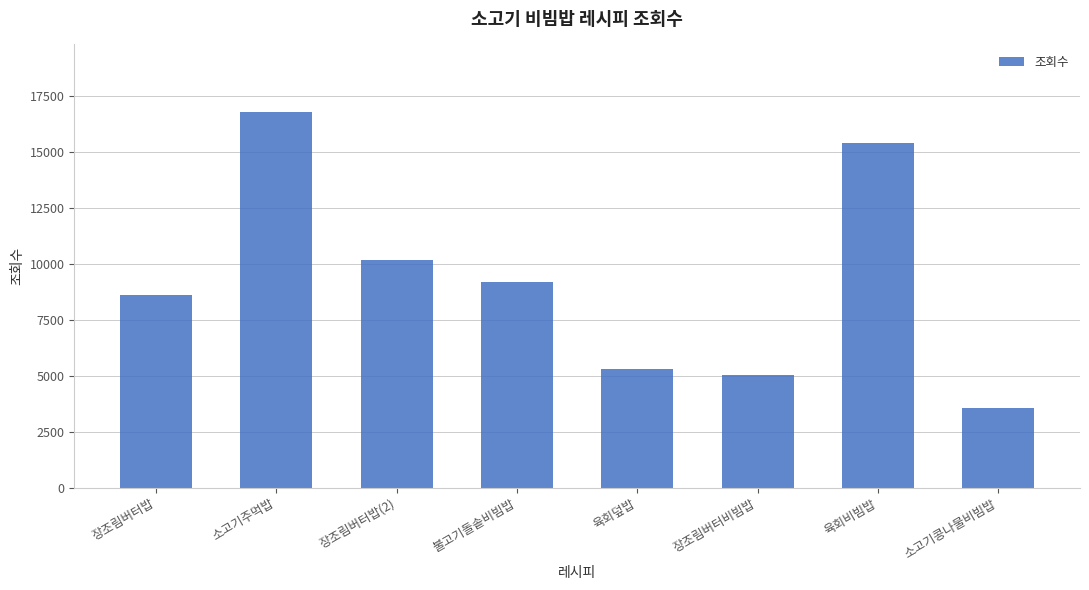

How many bars are there in total?

8